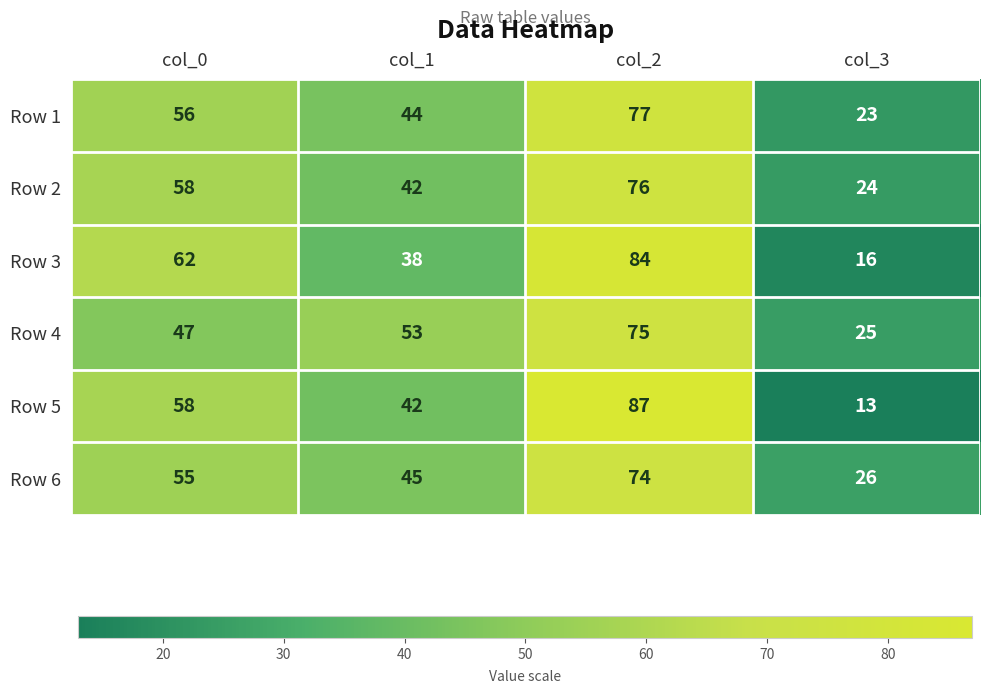

Rank the series by their maximum value, from lowest to highest.

Row 6, Row 4, Row 2, Row 1, Row 3, Row 5